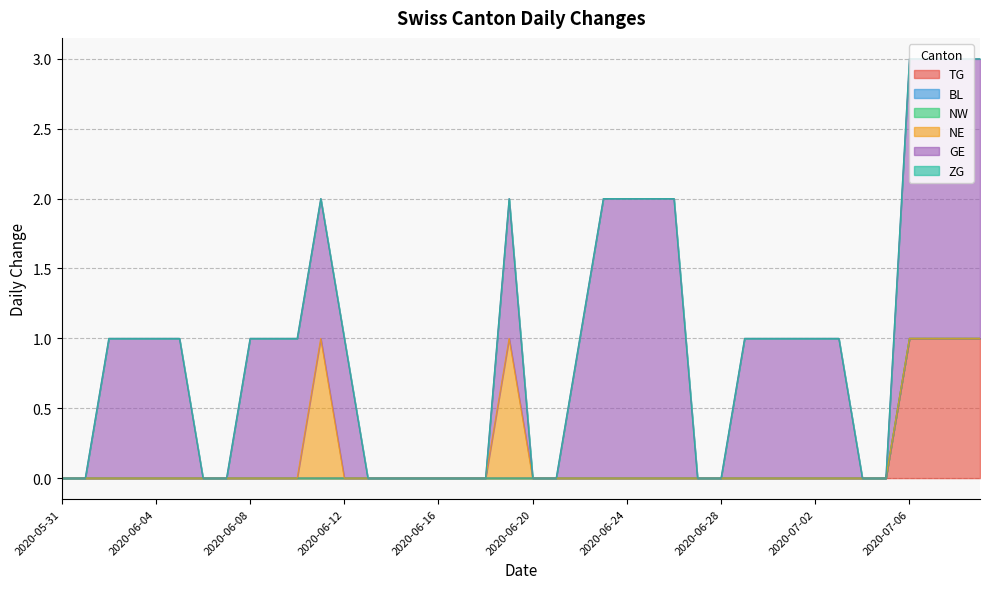

Which series has the widest spread of values?

GE